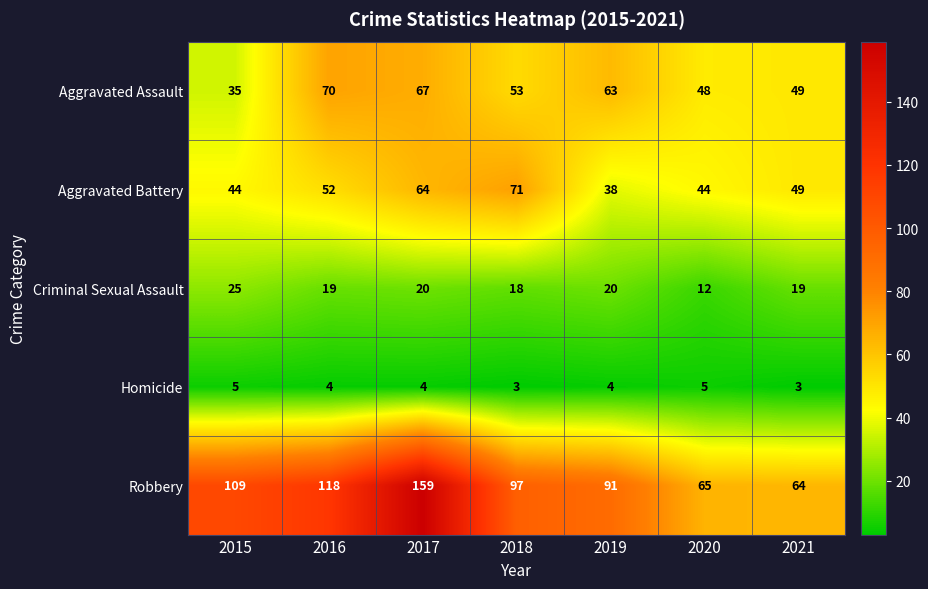

What is the difference between the highest and lowest values at 2021?

61